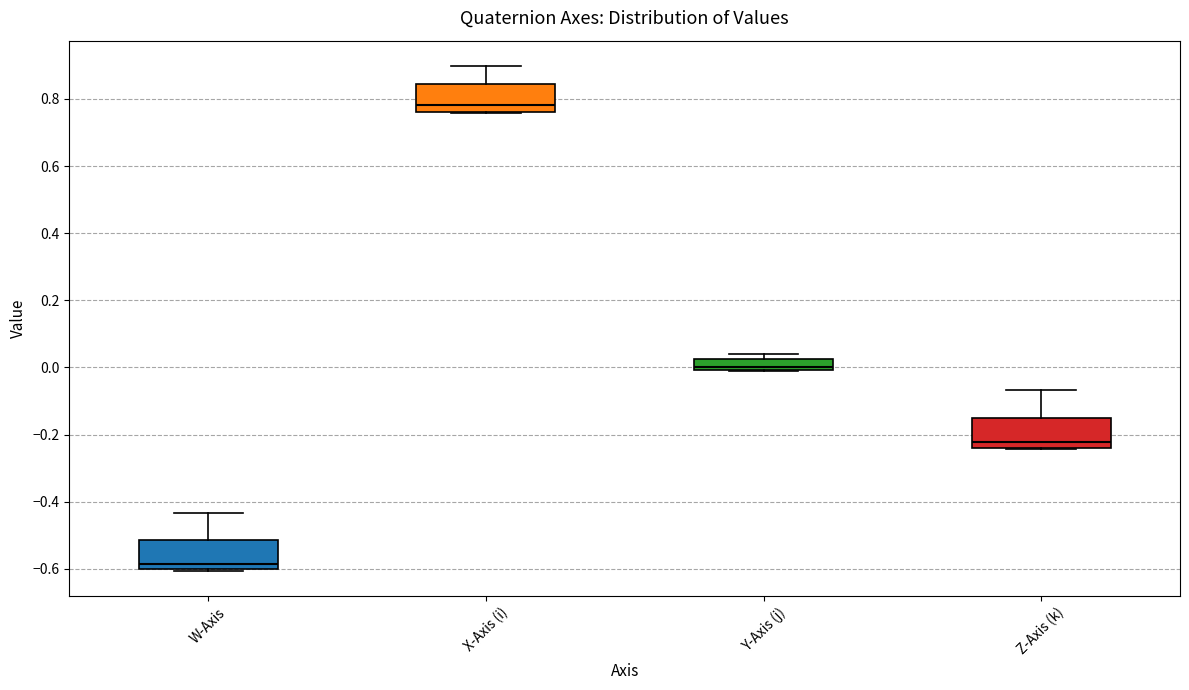

Reading left to right, transcribe this box plot: for each box, give where its median line is, the range the box spans, and where its two whiskers end, as read against the y-axis. The values are not printed on the chart, so give them approximately, as read against the axis.

W-Axis: median -0.58, box -0.60 to -0.52, whiskers -0.60 to -0.44
X-Axis (i): median 0.78, box 0.76 to 0.84, whiskers 0.76 to 0.90
Y-Axis (j): median 0.00 (just above the box's lower edge), box 0.00 to 0.02, whiskers -0.02 to 0.04
Z-Axis (k): median -0.22, box -0.24 to -0.16, whiskers -0.24 to -0.06